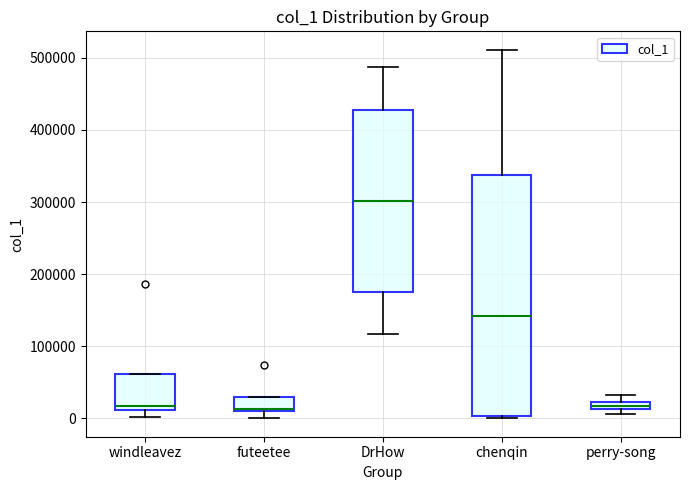

Which box is the tallest, from its lower edge to its upper edge?

chenqin